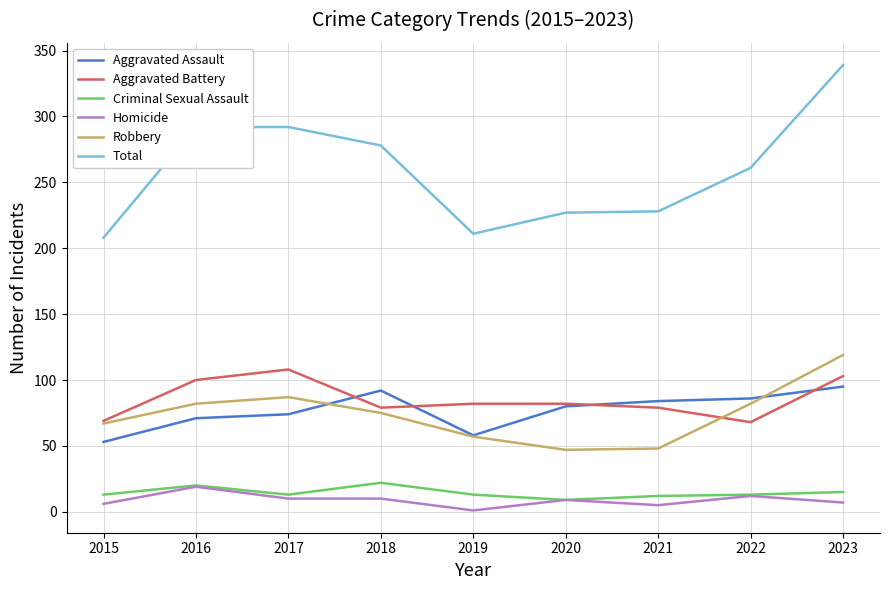

True or false: Criminal Sexual Assault and Robbery intersect in this chart.

False